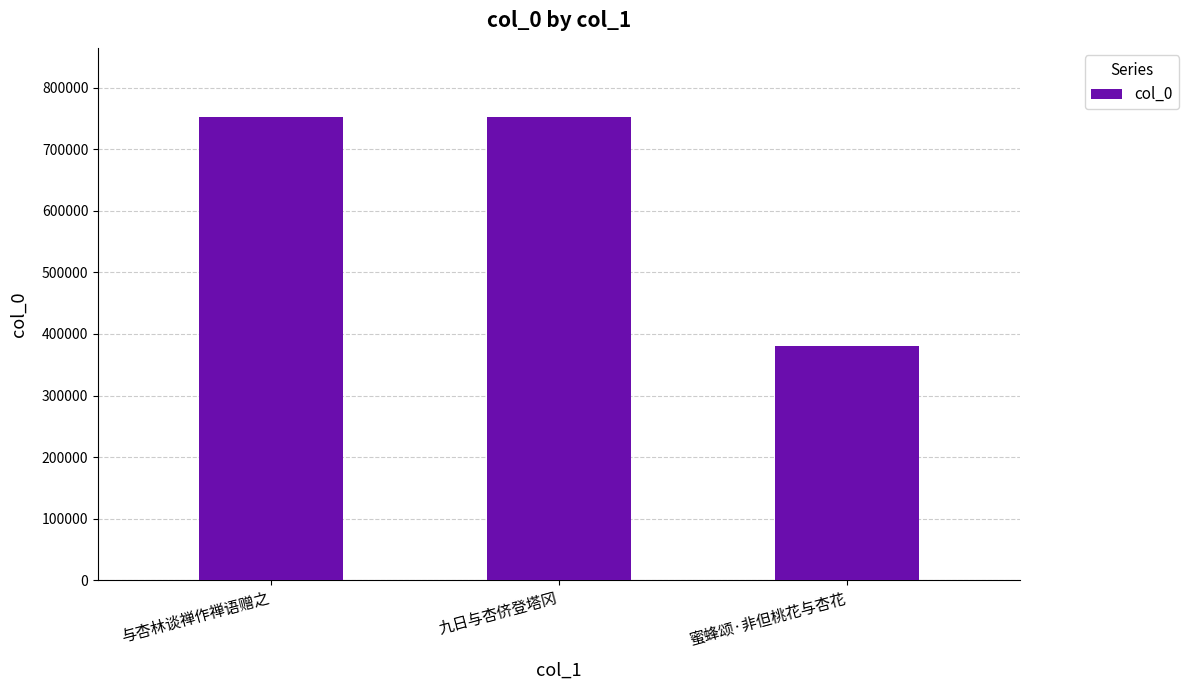

Which has a higher value, 与杏林谈禅作禅语赠之 or 蜜蜂颂·非但桃花与杏花?

与杏林谈禅作禅语赠之